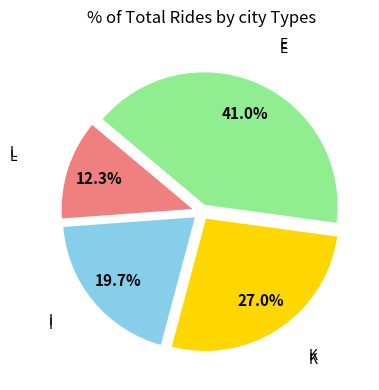

Which category has the biggest portion of the pie?

E